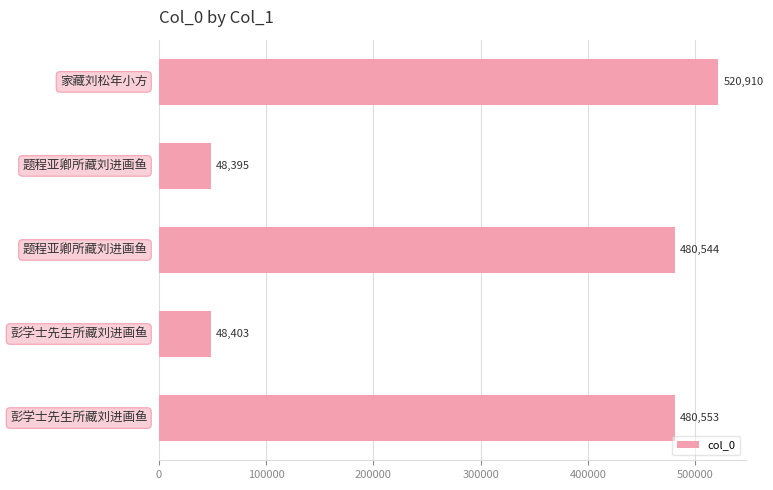

Reading bottom to top, list all the values displayed in this chart.

480553	48403	480544	48395	520910